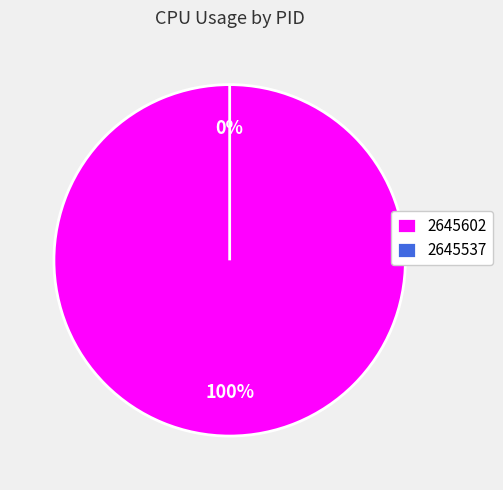

To the nearest percent, what is the difference between the 2645602 and 2645537 slice percentages?

100%